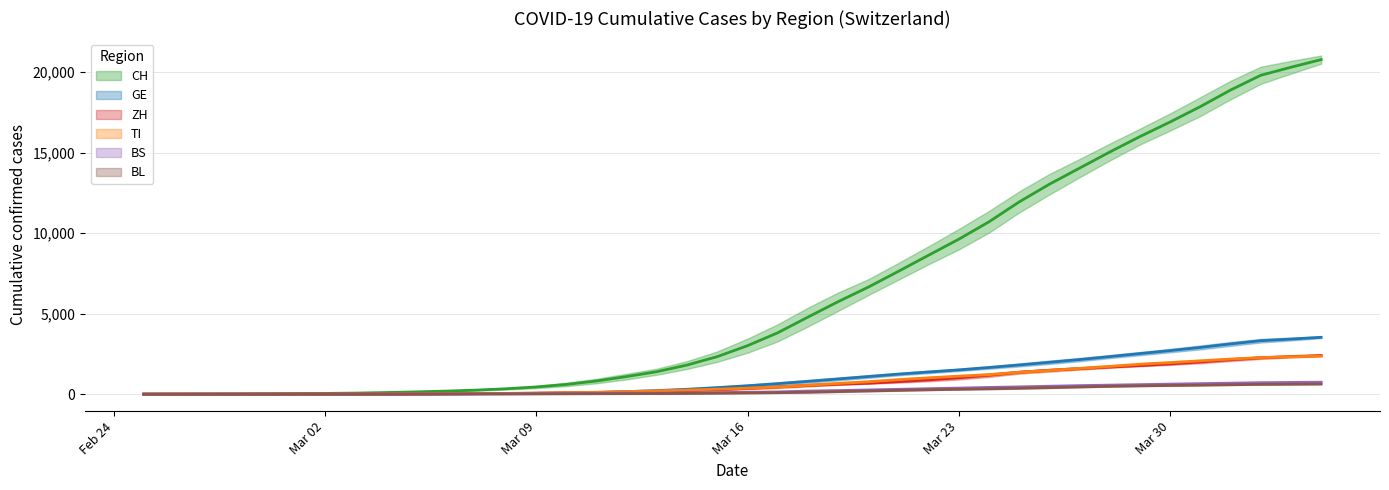

Is it true that ZH equals 167.7 at 19?

False